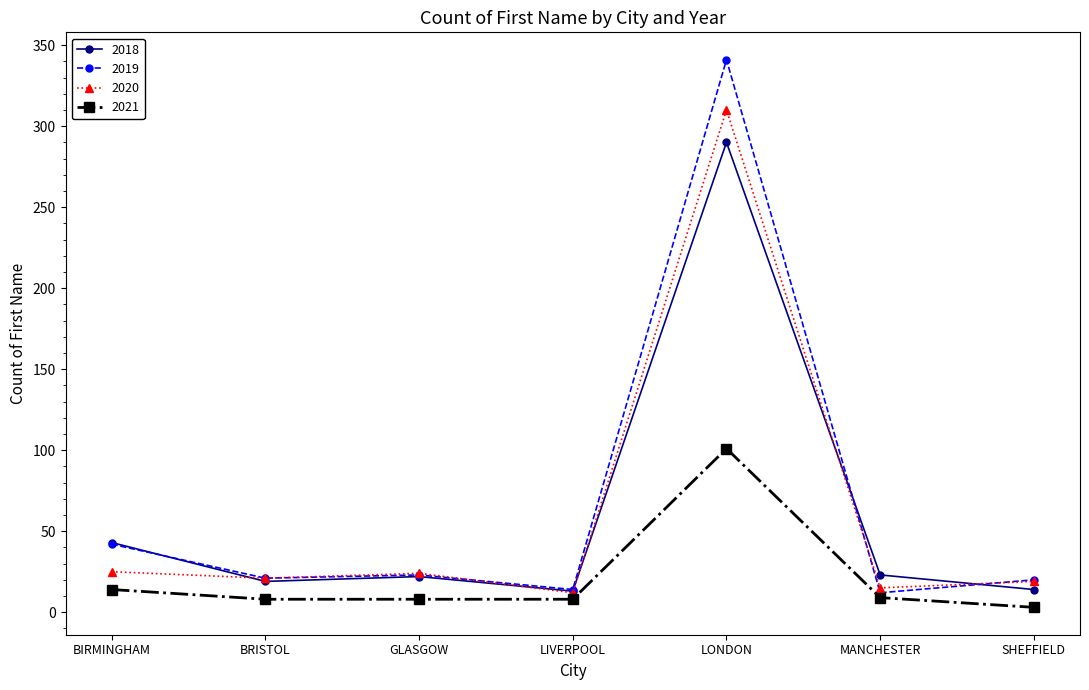

The 2020 series shows 24 at GLASGOW. True or false?

True